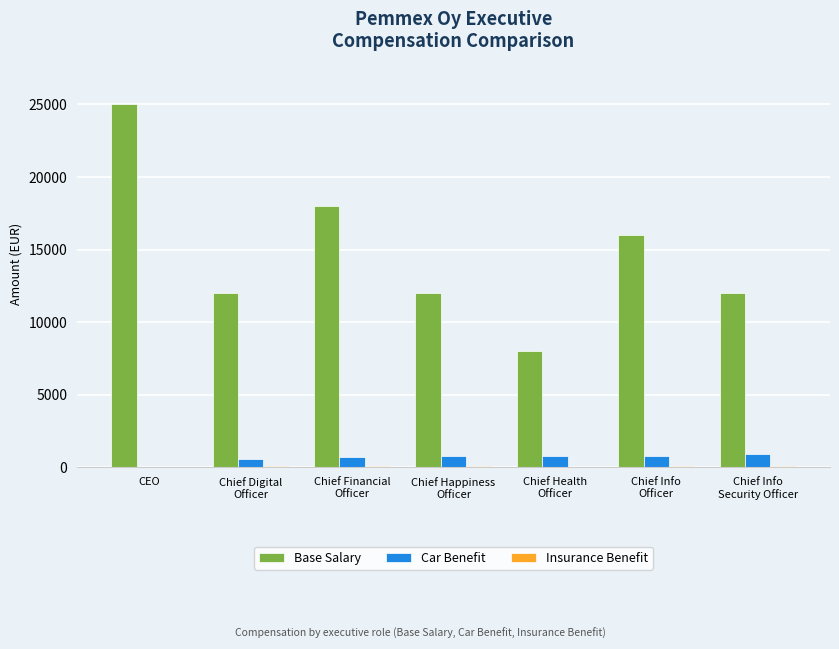

What is the sum of all Base Salary values?

103000